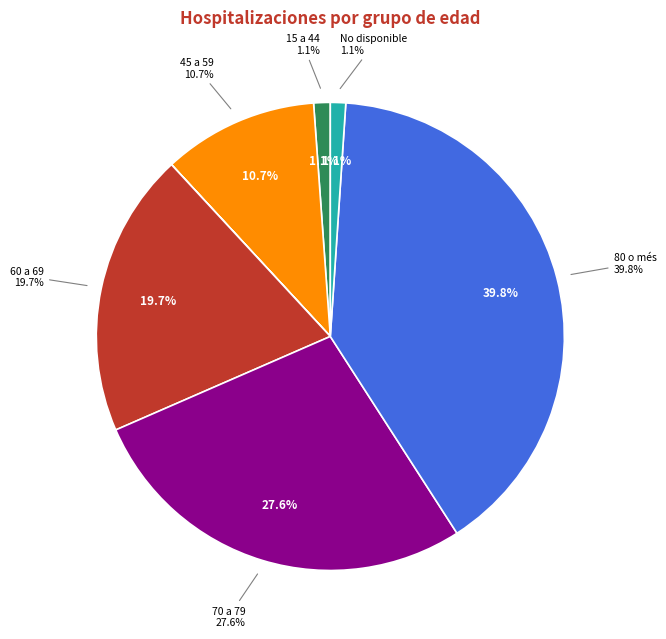

Which slice is the largest?

80 o més